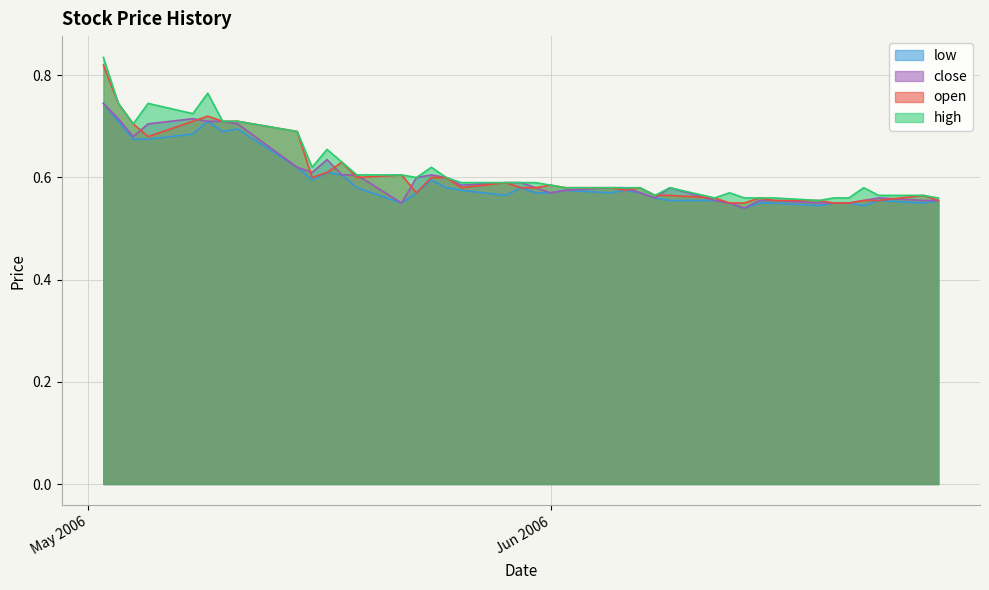

Which series has the widest spread of values?

high